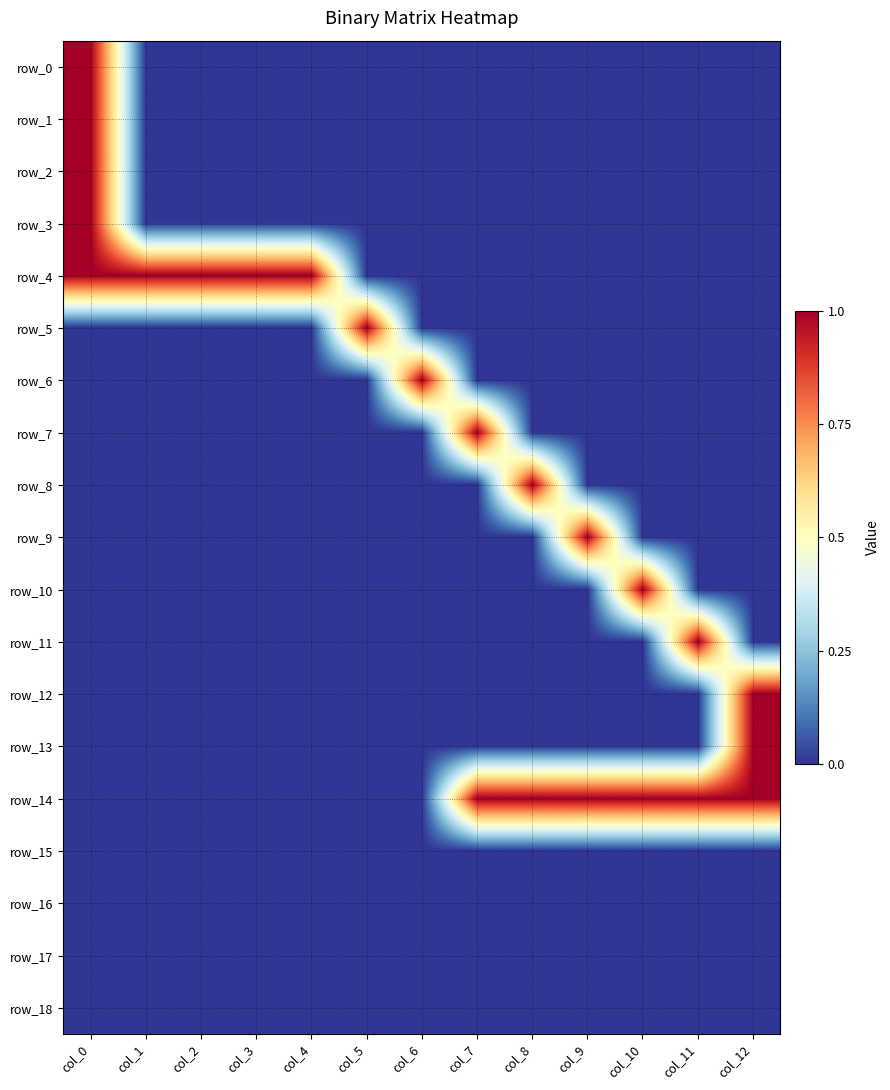

What is the greatest value displayed?

1